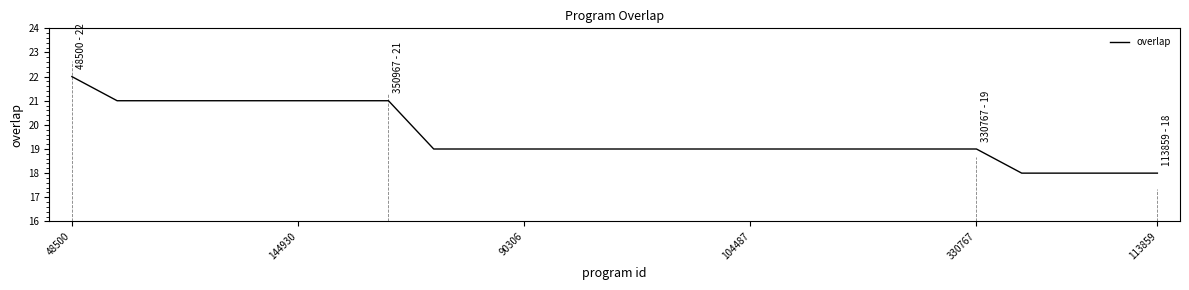

What is the difference between the maximum and minimum values?

4